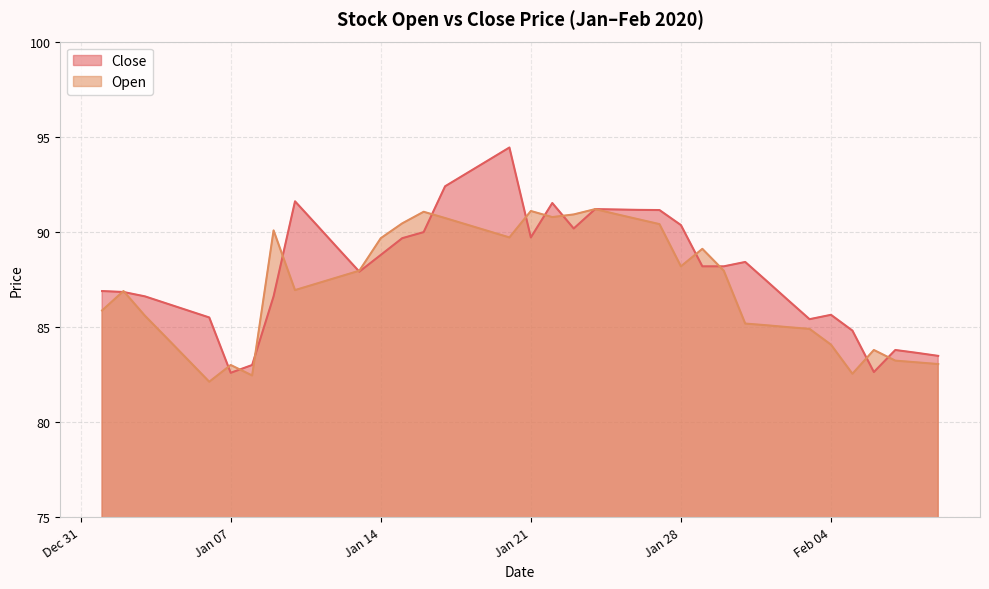

How many data points does each series have?

40